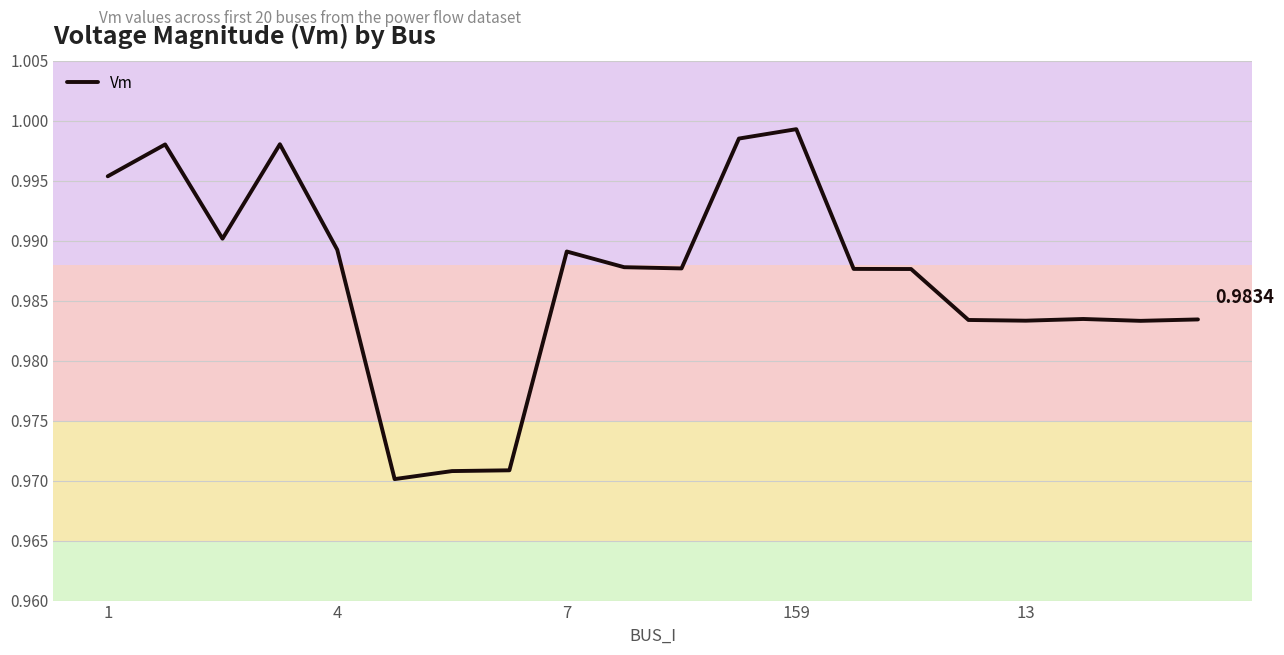

Is this an area chart (filled region under the line)?

No